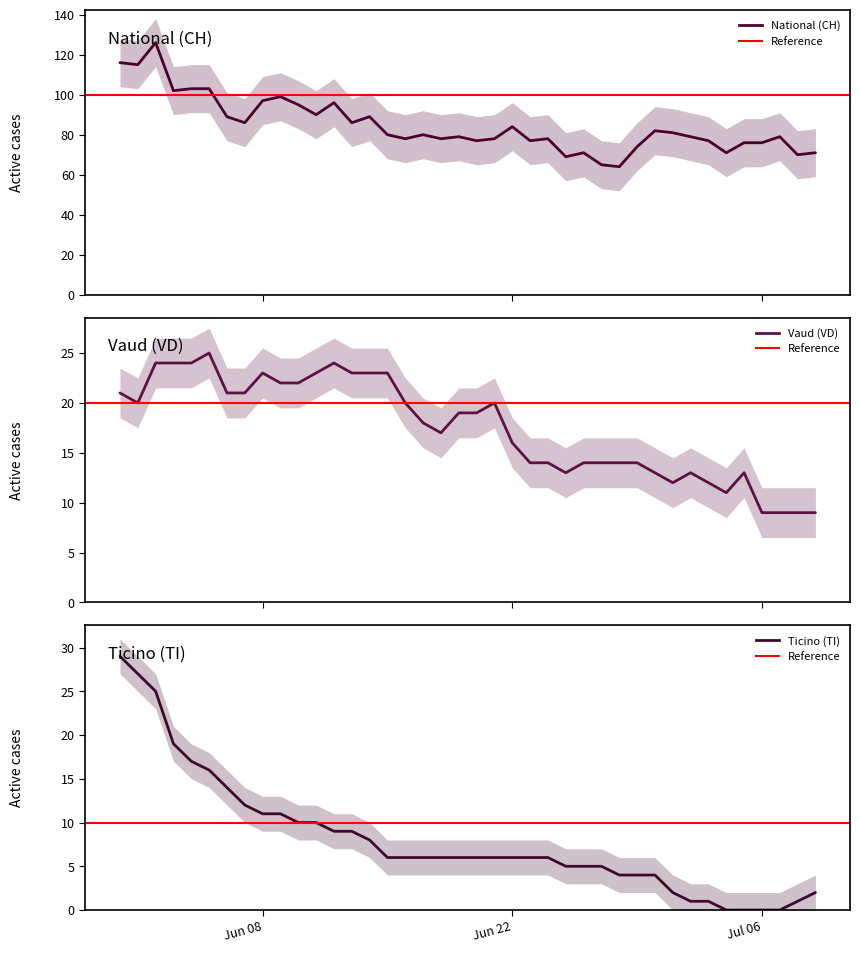

True or false: CH has a value of 27 at VS.

False